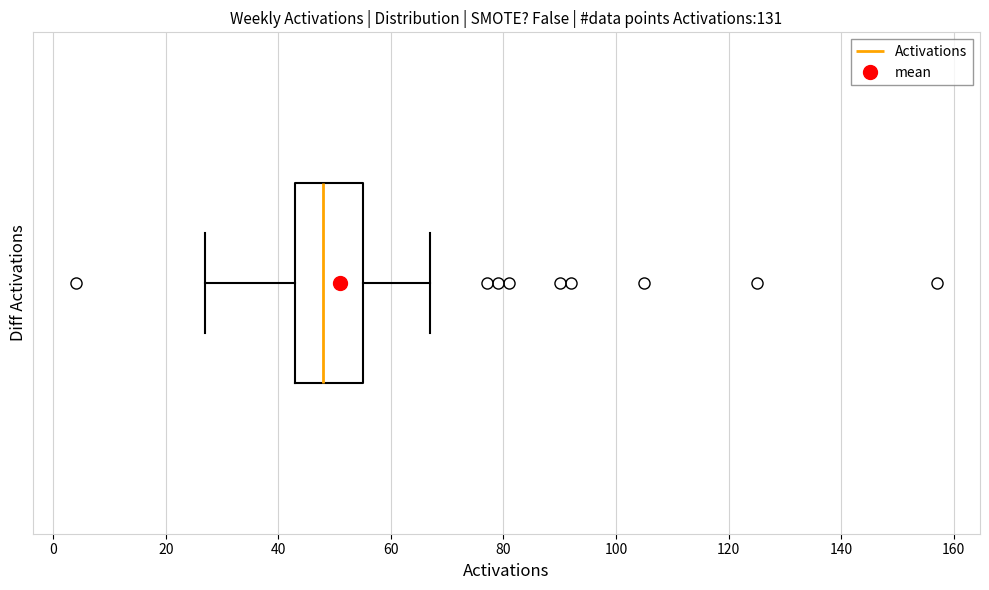

Read this box plot against the x-axis: the position of the median line, the range covered by the box, and the ends of both whiskers. The values are not printed on the chart, so give them approximately, as read against the axis.

median 48, box 44 to 56, whiskers 28 to 68